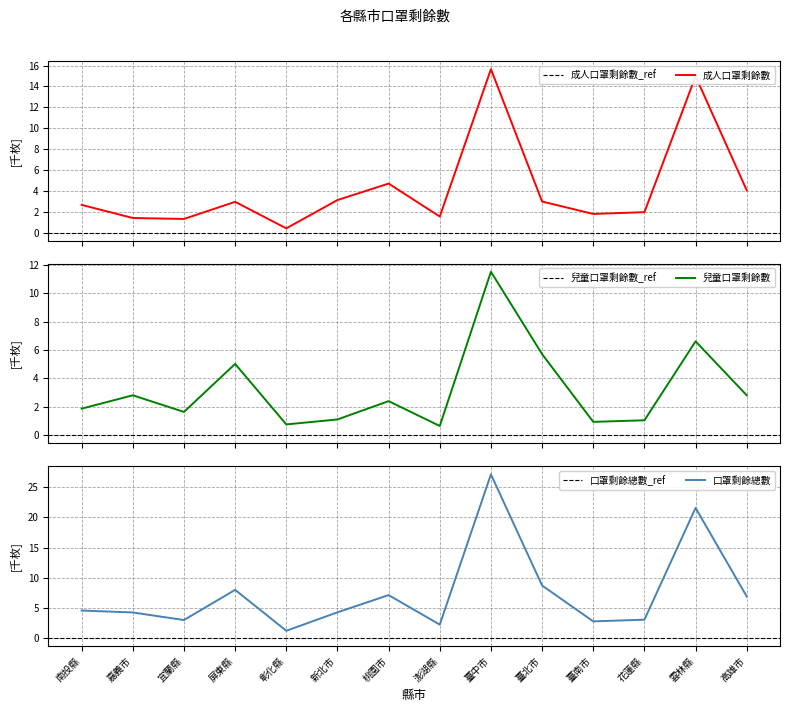

Which series has the largest total across all categories?

口罩剩餘總數